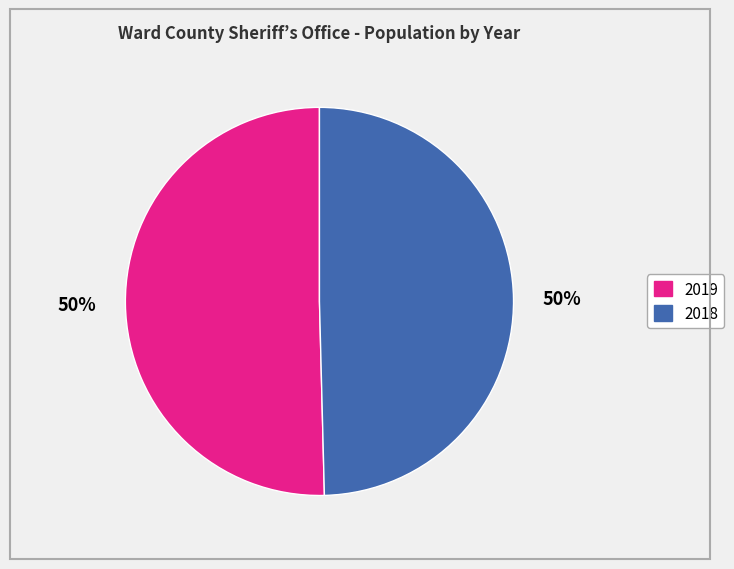

To the nearest percent, what is the average slice percentage?

50%